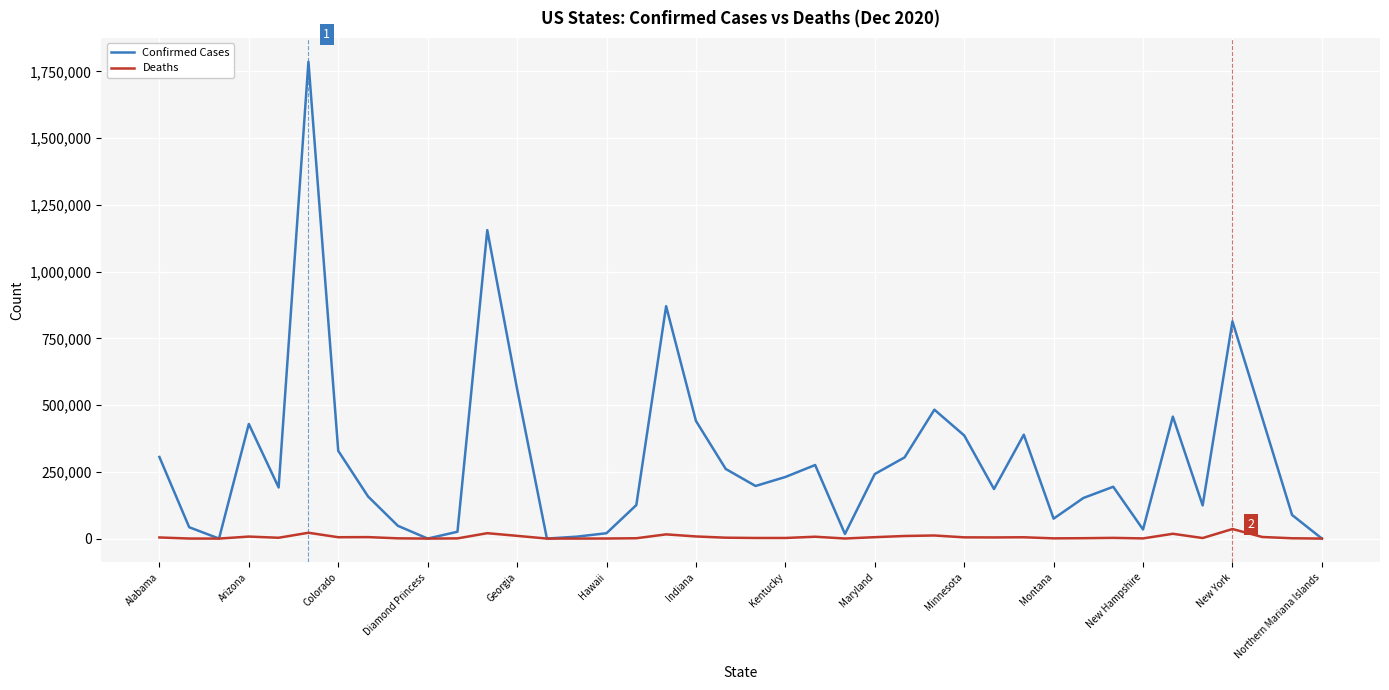

What is the difference between the second highest and second lowest values in the Deaths series?

21847